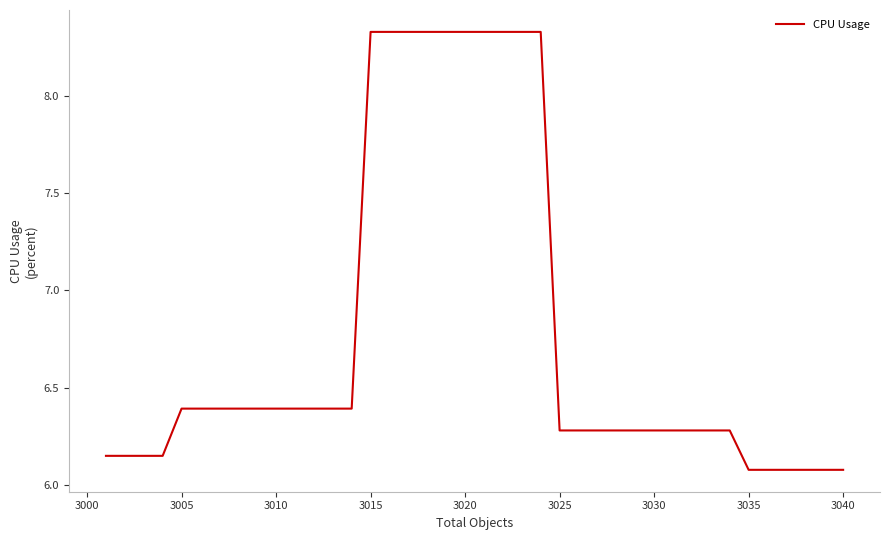

What is the difference between the maximum and minimum values?

2.2